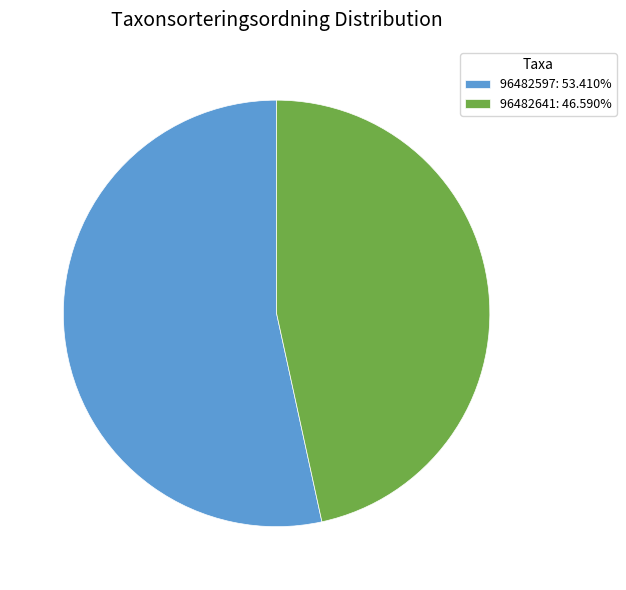

Is the sum of 96482597: 53.410% and 96482641: 46.590% greater than half?

Yes